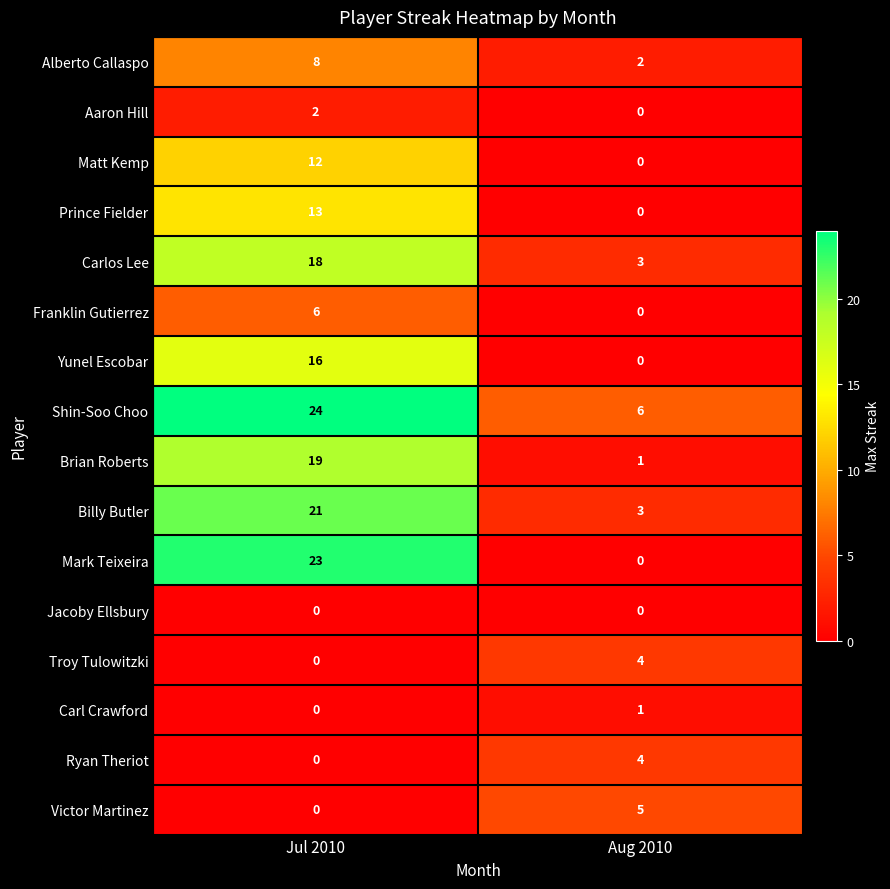

At which label is Troy Tulowitzki closest to 2?

Jul 2010